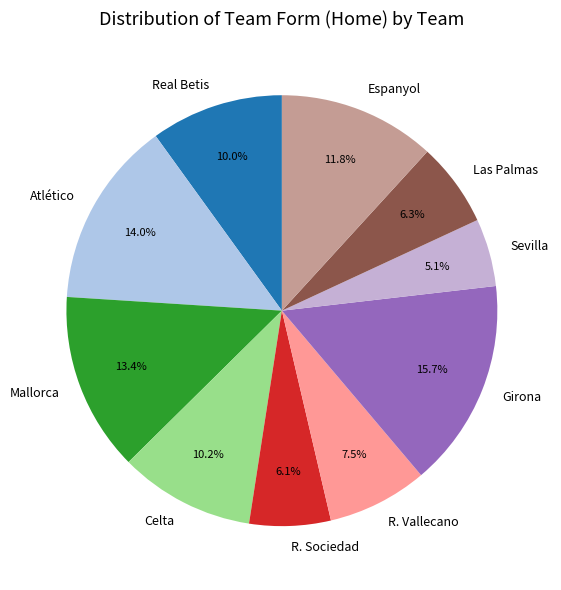

What portion of the pie excludes Real Betis?

90.0%